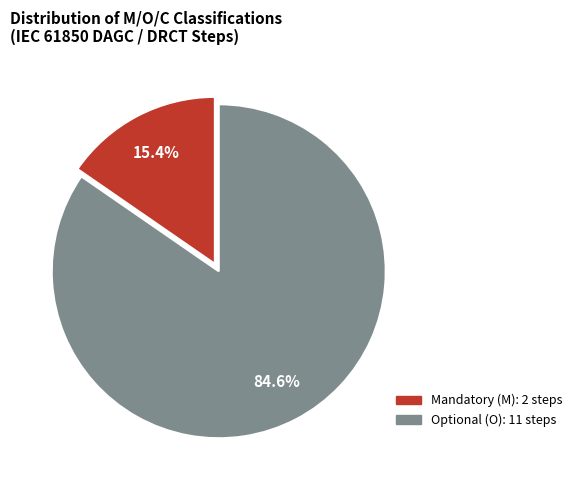

Does any single category account for the majority?

Yes